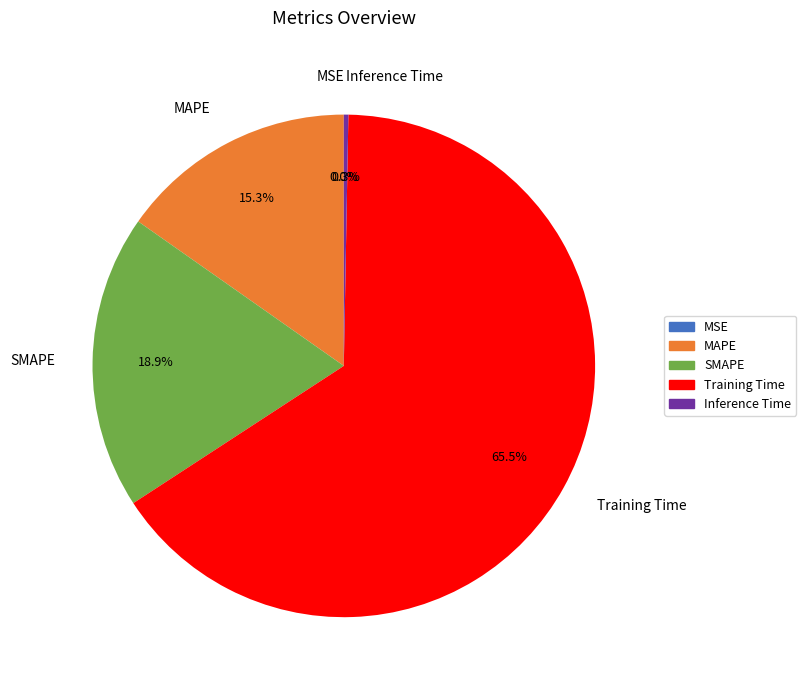

To the nearest percent, what is the difference between the largest and smallest slice percentages?

66%